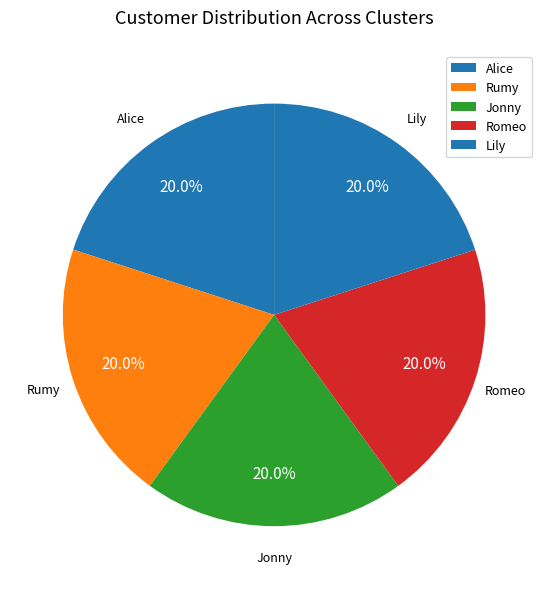

Between Jonny and Romeo, which is larger?

Jonny